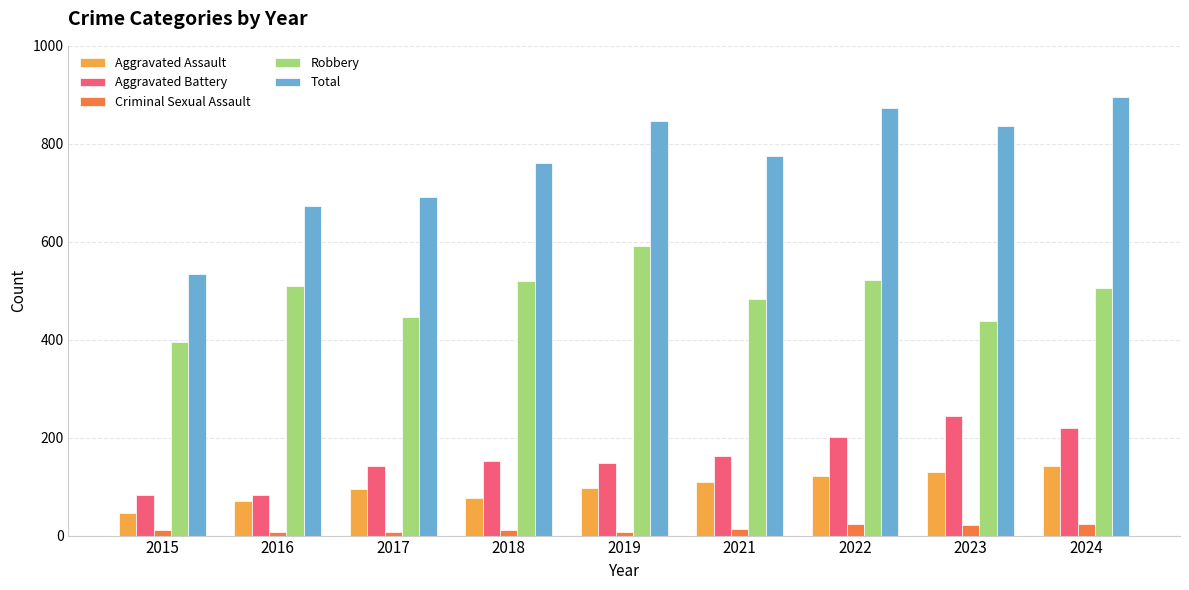

At how many categories does at least one series exceed 73?

9